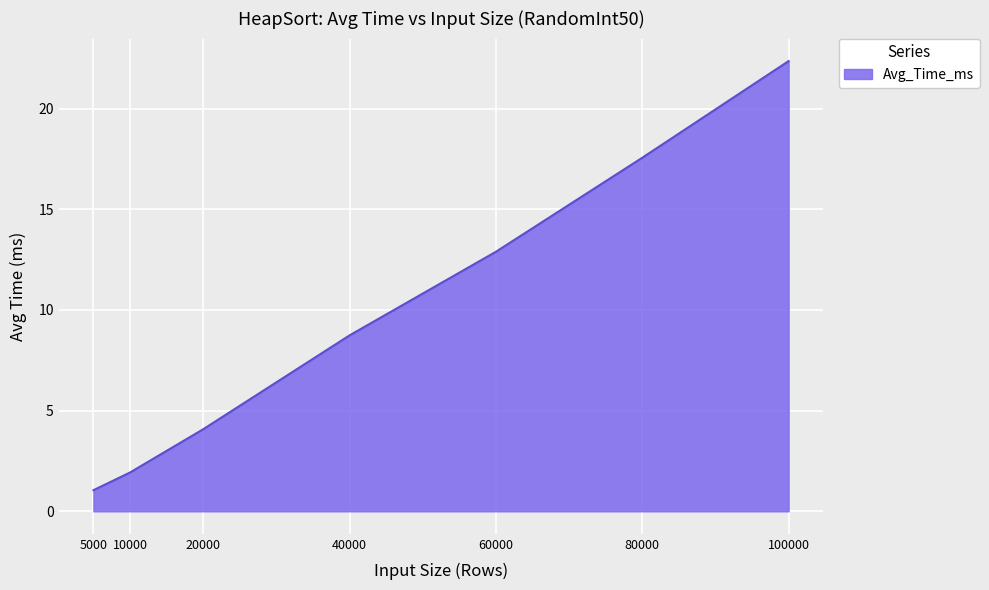

The value at 20000 is 4.1. True or false?

True